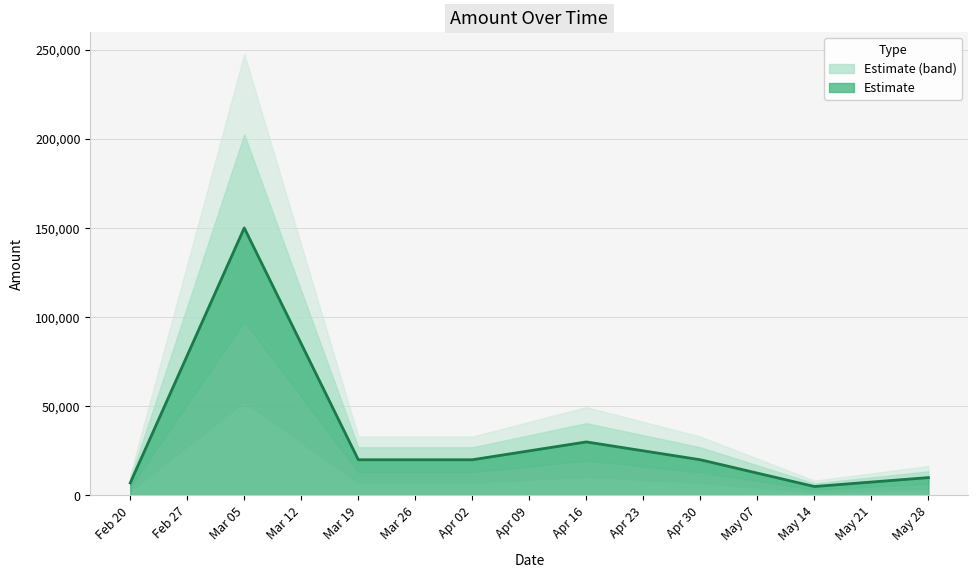

At which label does Estimate reach its peak?

Mar 05